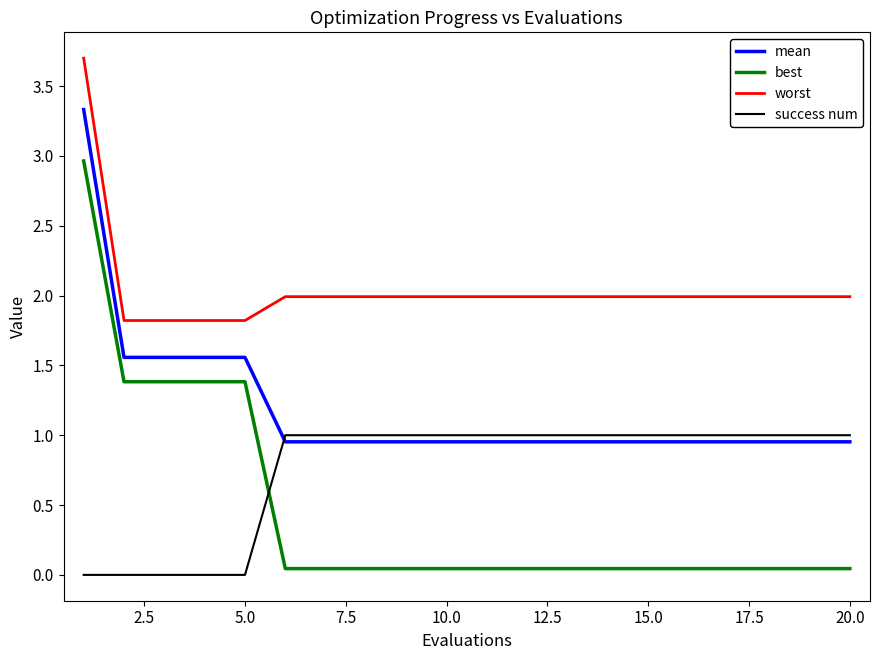

How many intersections are there between best and success num?

1